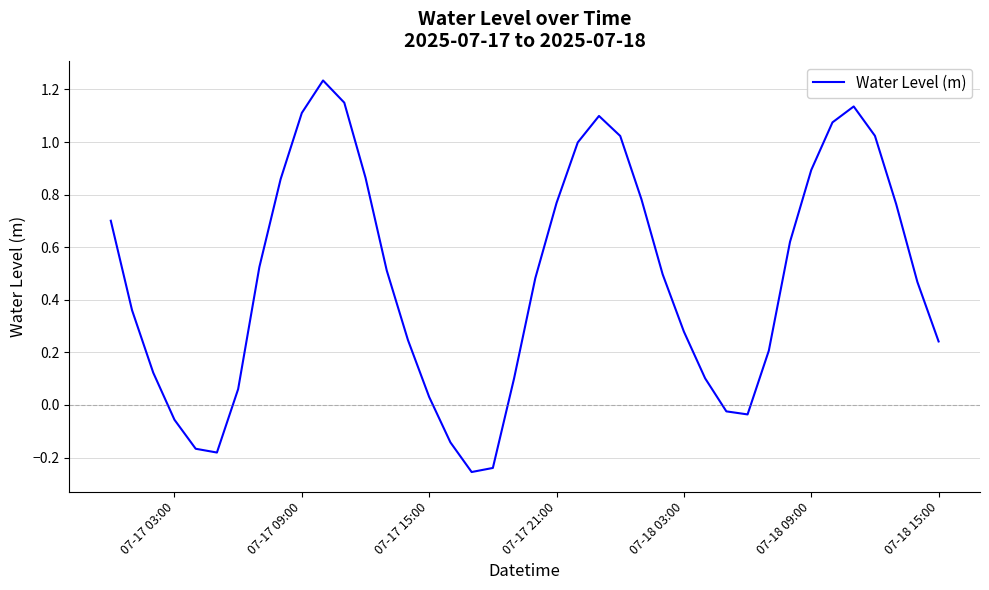

What is the difference between the maximum and minimum values?

1.5